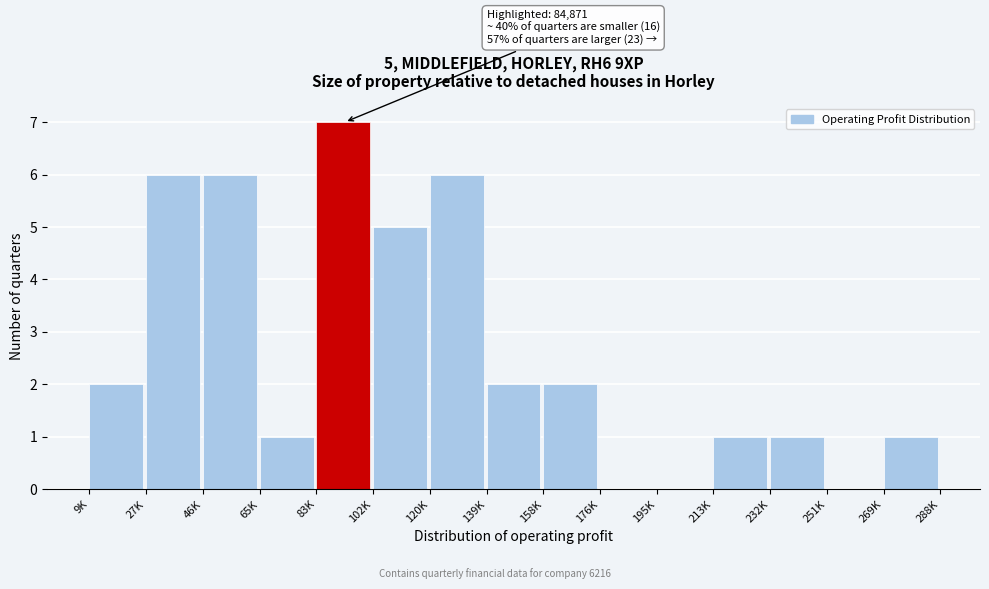

Reading left to right, list all the values displayed in this chart.

9K=2	27K=6	46K=6	65K=1	83K=7	102K=5	120K=6	139K=2	158K=2	176K=0	195K=0	213K=1	232K=1	251K=0	269K=1